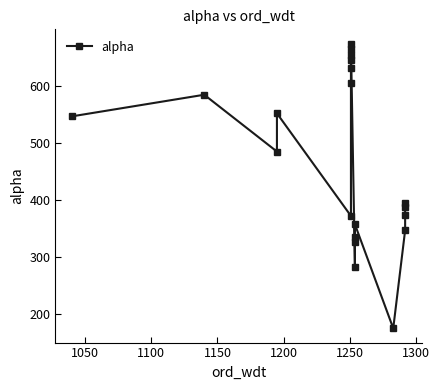

What is the greatest value displayed?

674.9